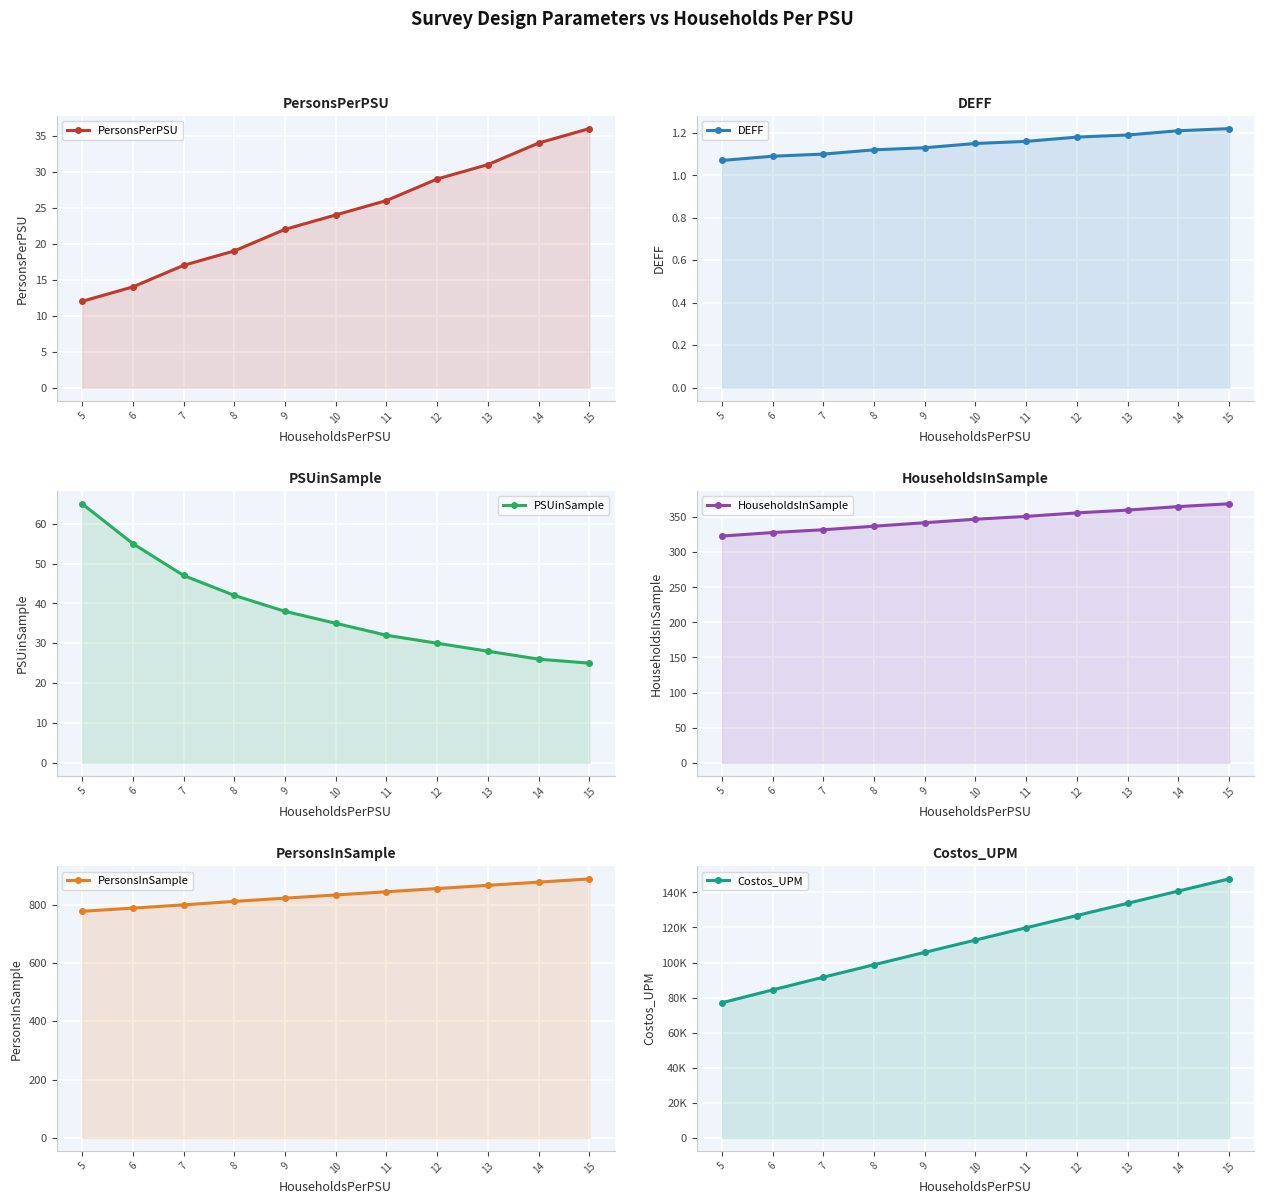

Rank the categories by HouseholdsInSample value from highest to lowest.

15, 14, 13, 12, 11, 10, 9, 8, 7, 6, 5